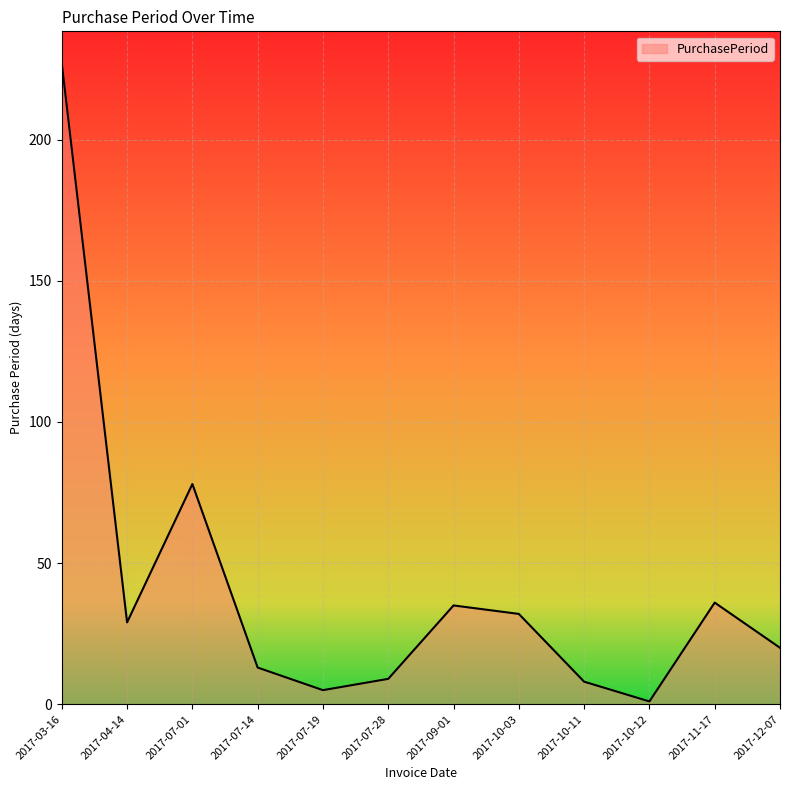

Reading left to right, extract all data points from this chart.

2017-03-16=227	2017-04-14=29	2017-07-01=78	2017-07-14=13	2017-07-19=5	2017-07-28=9	2017-09-01=35	2017-10-03=32	2017-10-11=8	2017-10-12=1	2017-11-17=36	2017-12-07=20